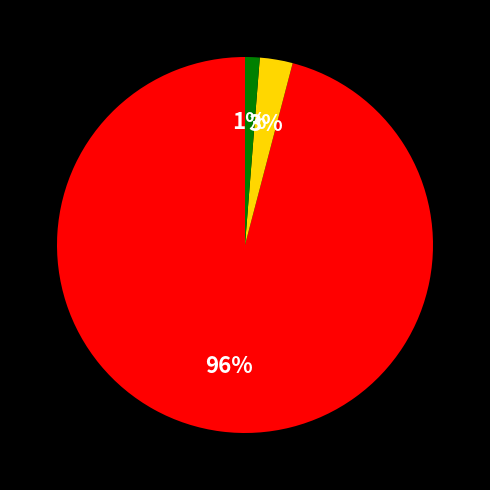

To the nearest percent, what is the average slice percentage?

33%